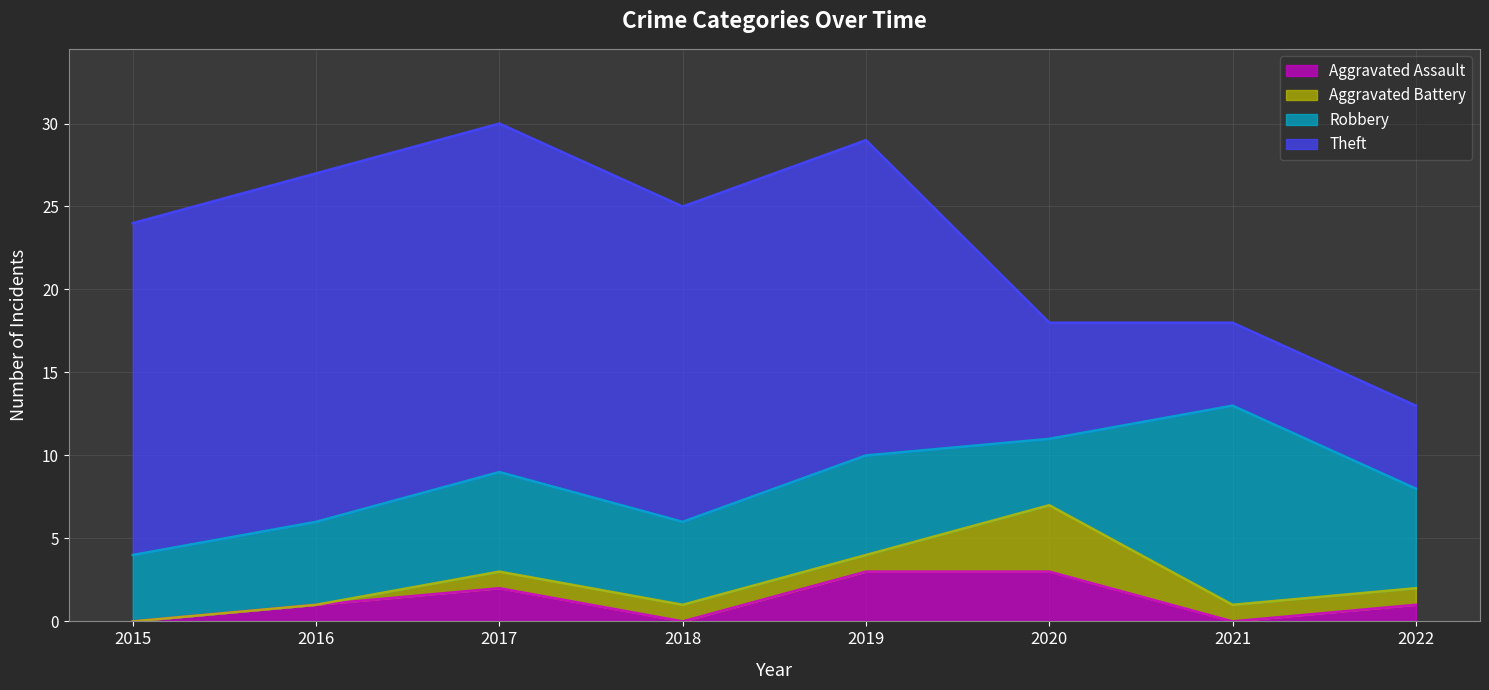

True or false: Robbery and Aggravated Assault cross at least once.

False